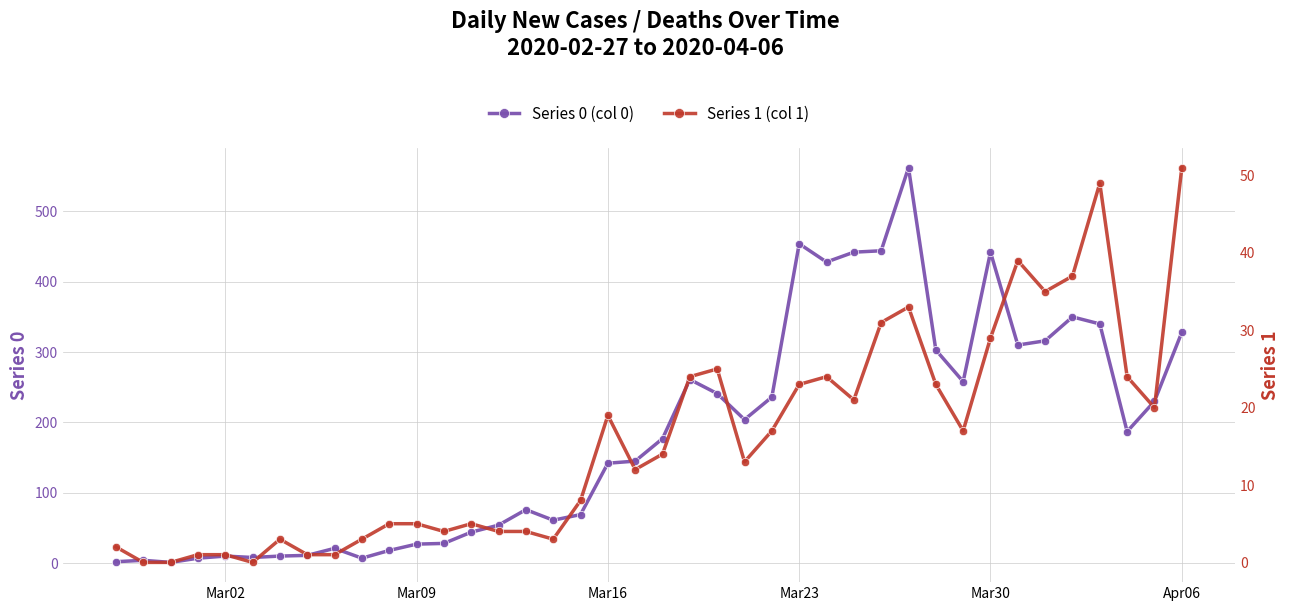

How many series are shown in this chart?

2